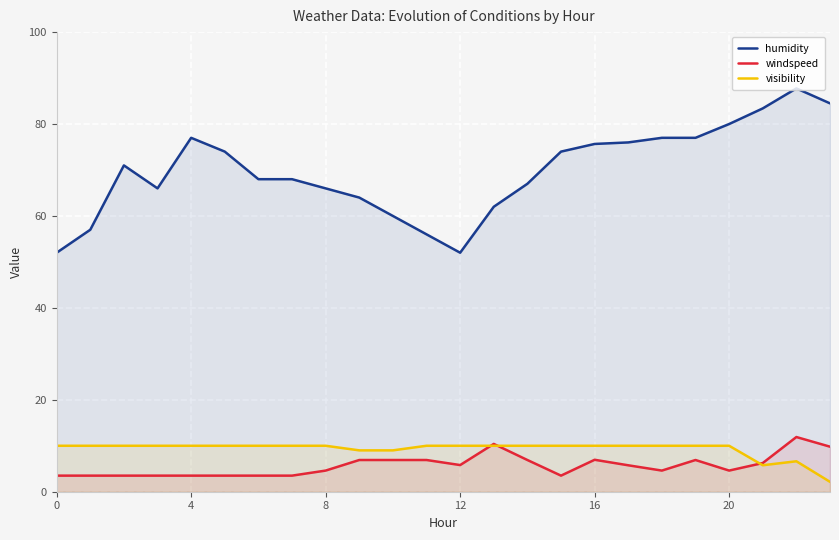

True or false: windspeed and humidity intersect in this chart.

False